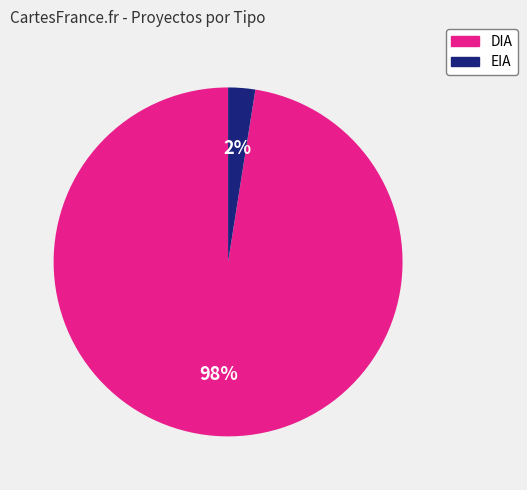

To the nearest percent, what is the combined percentage of DIA and EIA?

100%